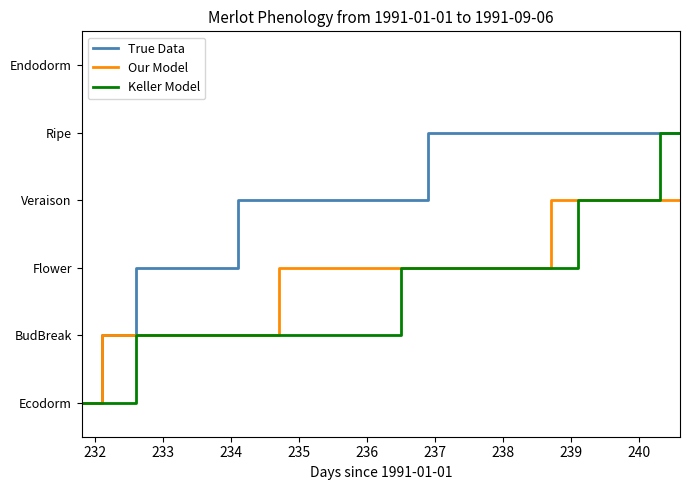

Is this an area chart (filled region under the line)?

No